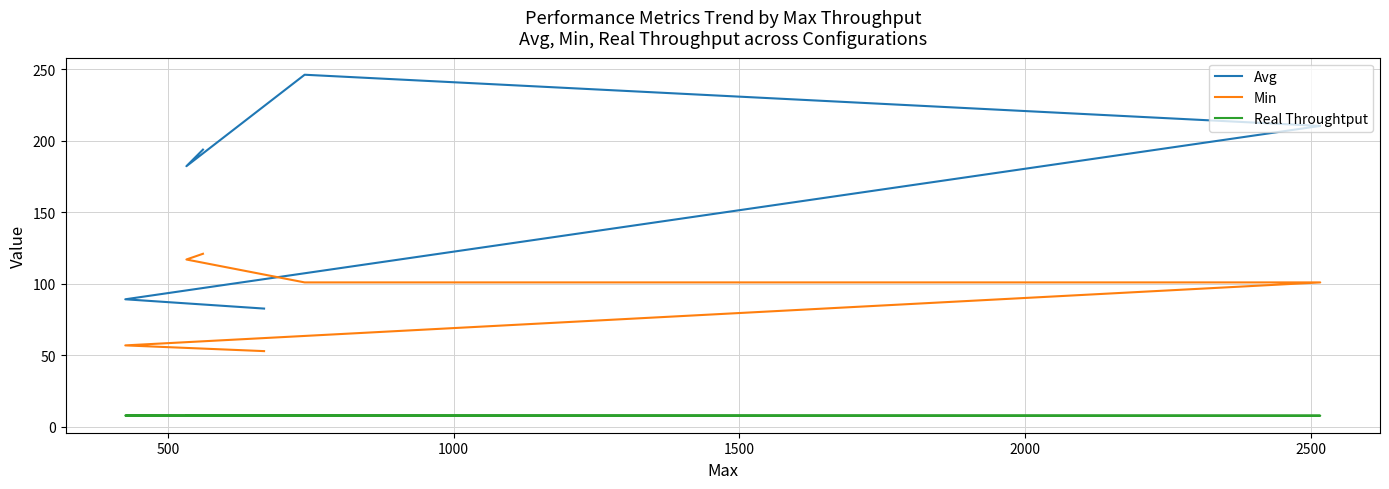

Count the Real Throughtput values in the range 7 to 8.

6